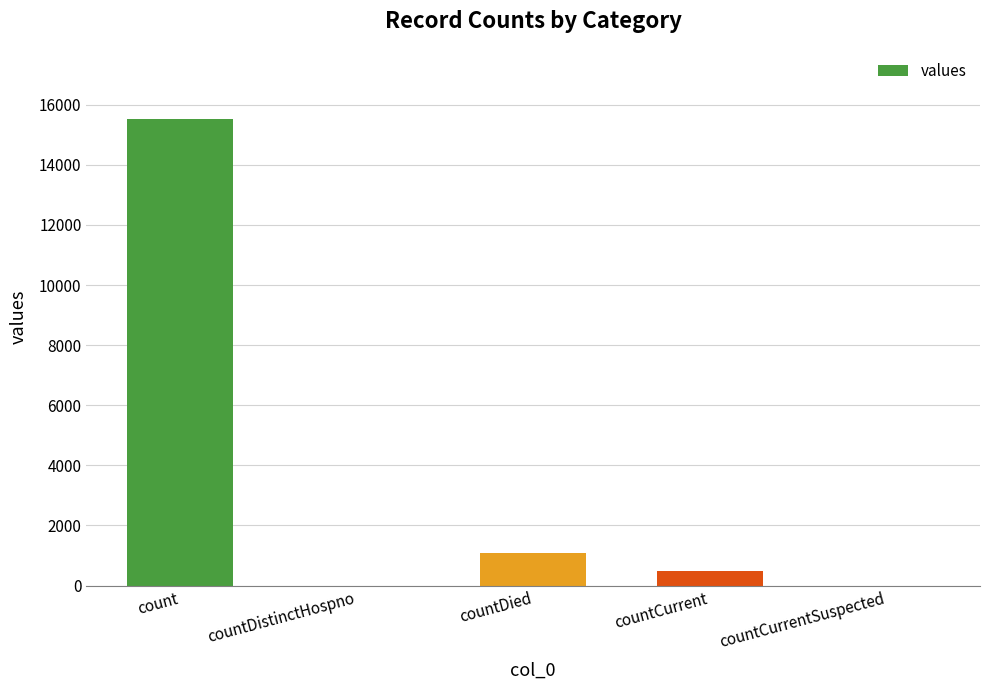

How many series are shown in this chart?

1